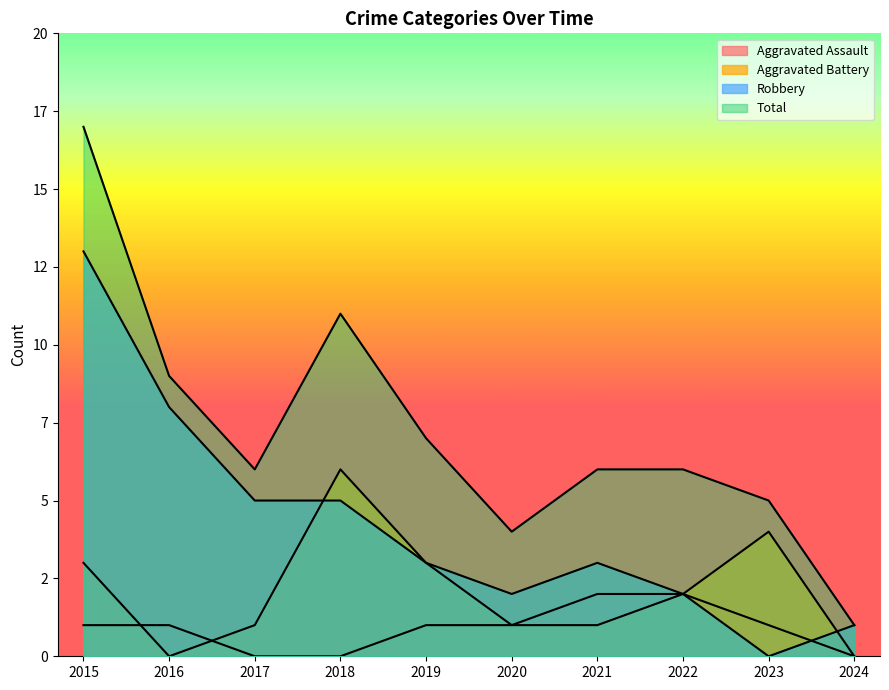

What is the total value across all series at 2019?

14